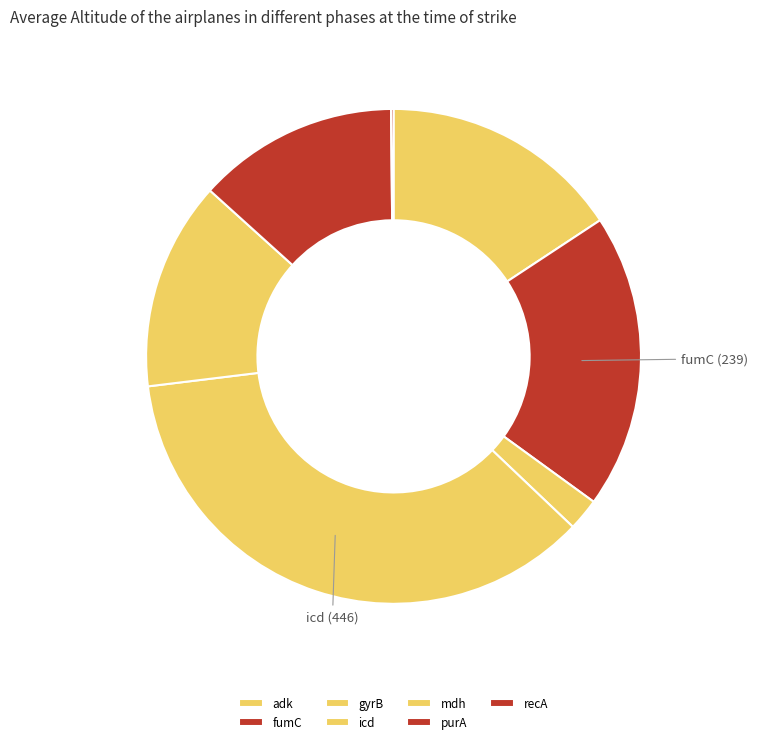

Combined, what portion of the pie is adk and gyrB?

17.8%